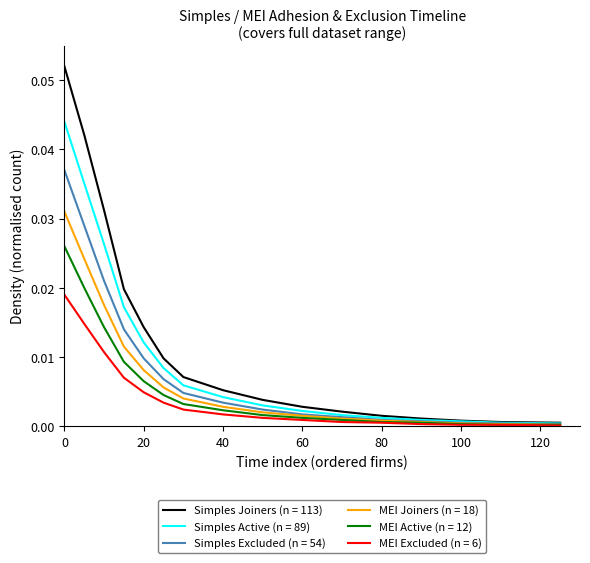

At how many categories does at least one series exceed 0?

16